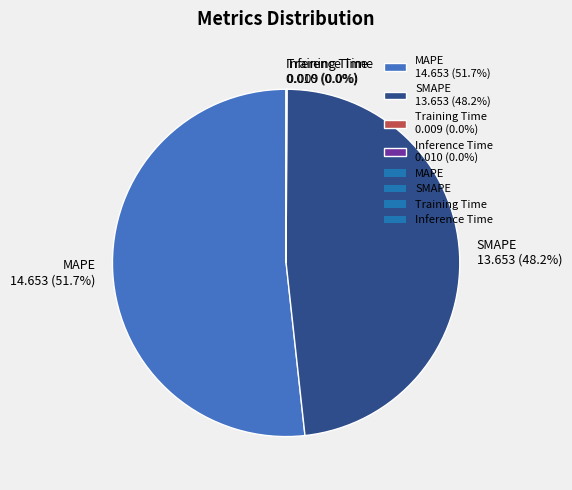

Is the sum of SMAPE 13.653 (48.2%) and MAPE 14.653 (51.7%) greater than half?

Yes